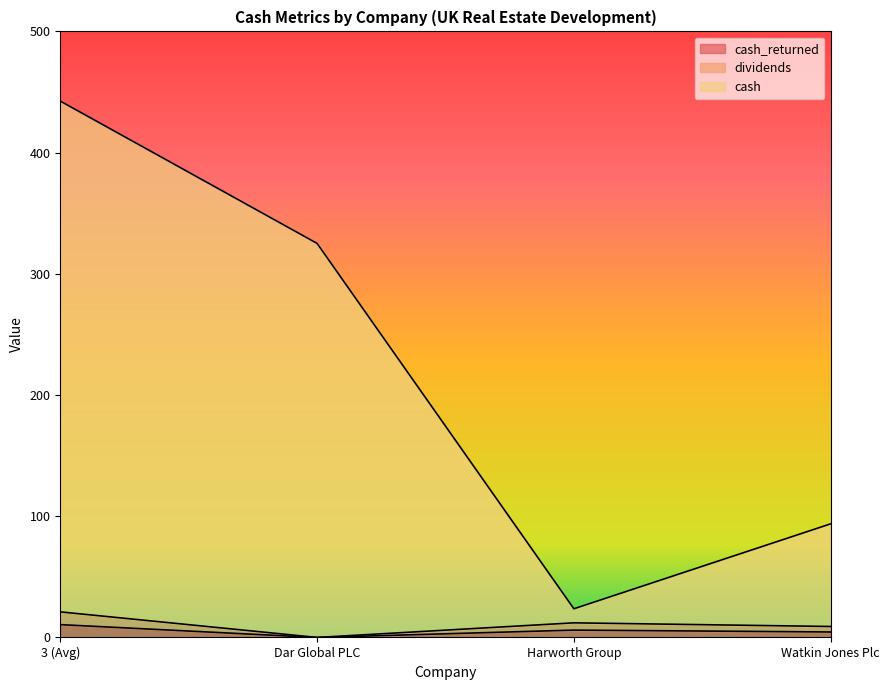

What is the label of the 4th point from the right?

3 (Avg)